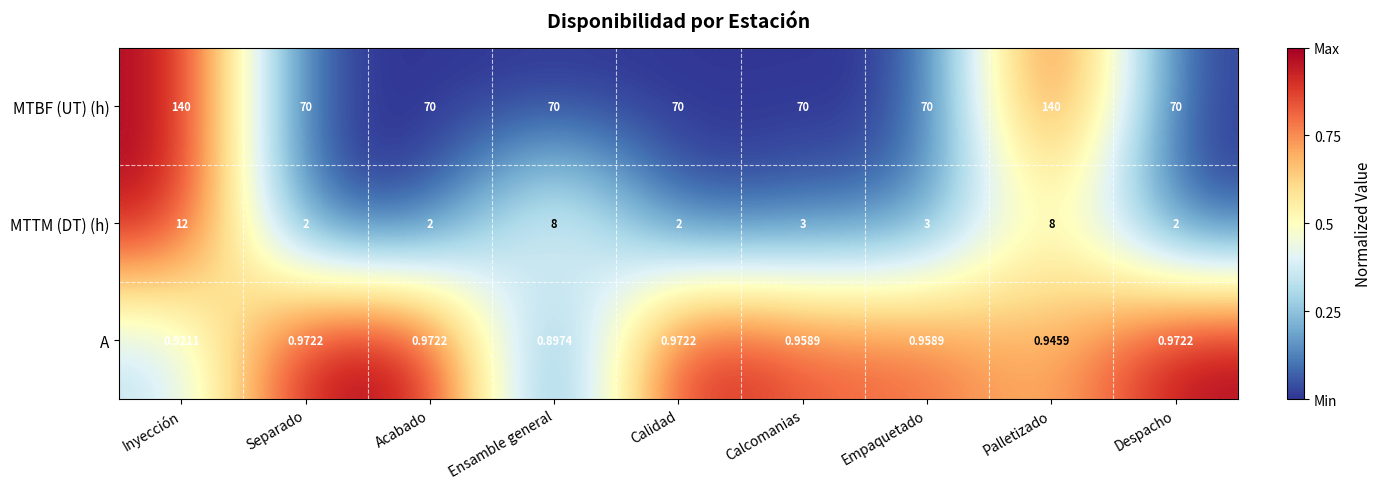

Is the value of MTTM (DT) (h) at Separado greater than the value of A at Inyección?

Yes